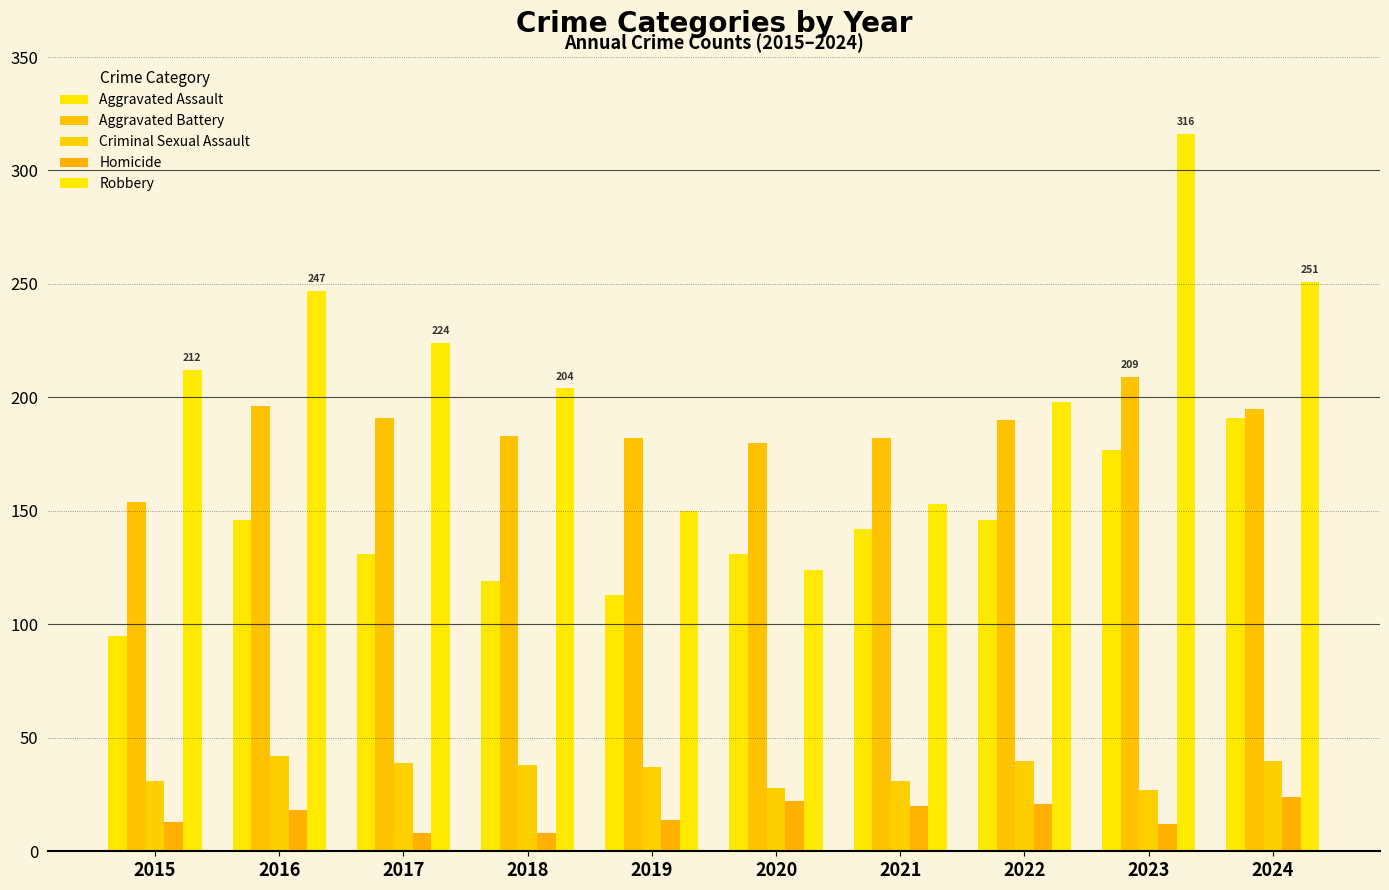

Reading left to right, extract all data points from this chart.

Aggravated Assault: 2015=95	2016=146	2017=131	2018=119	2019=113	2020=131	2021=142	2022=146	2023=177	2024=191
Aggravated Battery: 2015=154	2016=196	2017=191	2018=183	2019=182	2020=180	2021=182	2022=190	2023=209	2024=195
Criminal Sexual Assault: 2015=31	2016=42	2017=39	2018=38	2019=37	2020=28	2021=31	2022=40	2023=27	2024=40
Homicide: 2015=13	2016=18	2017=8	2018=8	2019=14	2020=22	2021=20	2022=21	2023=12	2024=24
Robbery: 2015=212	2016=247	2017=224	2018=204	2019=150	2020=124	2021=153	2022=198	2023=316	2024=251